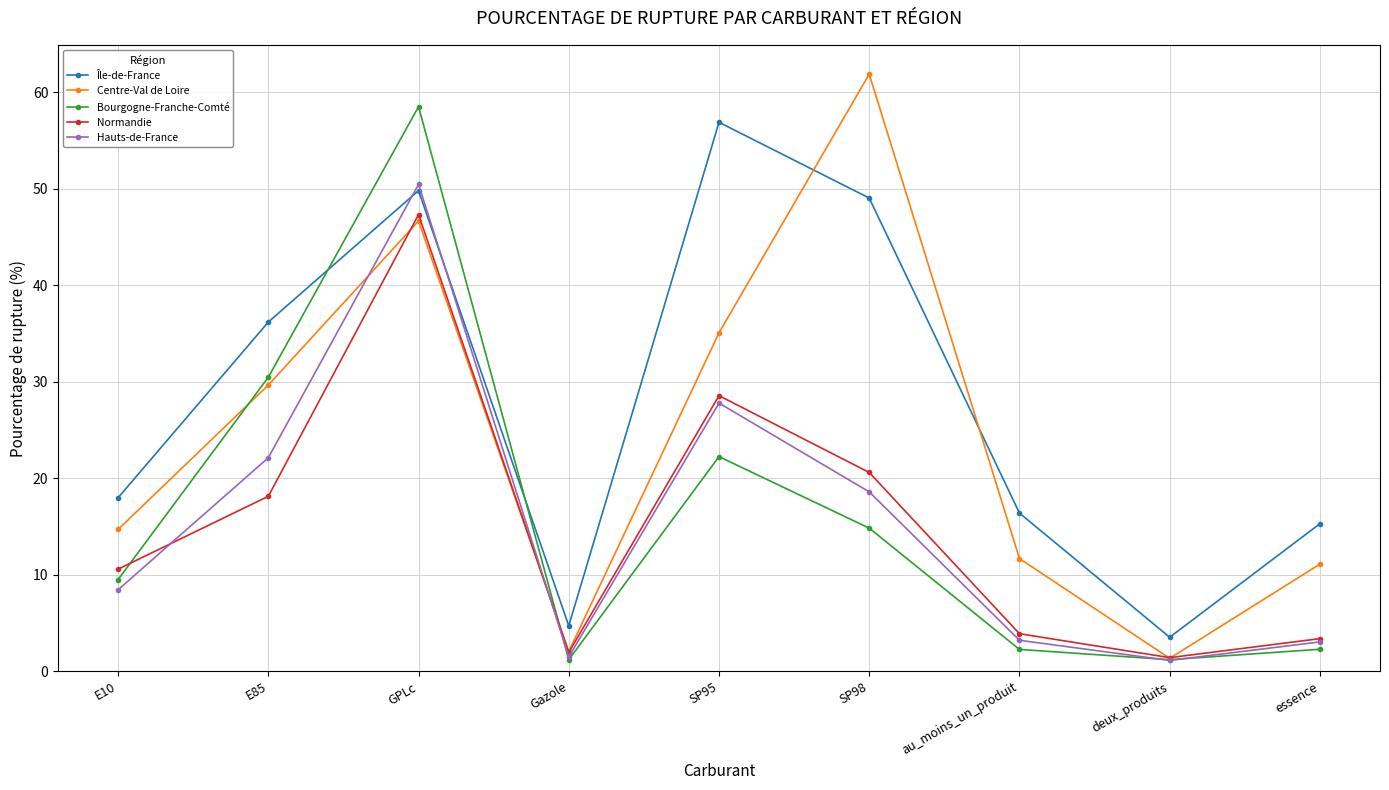

At GPLc, list the series in order from smallest to largest.

Centre-Val de Loire, Normandie, Île-de-France, Hauts-de-France, Bourgogne-Franche-Comté